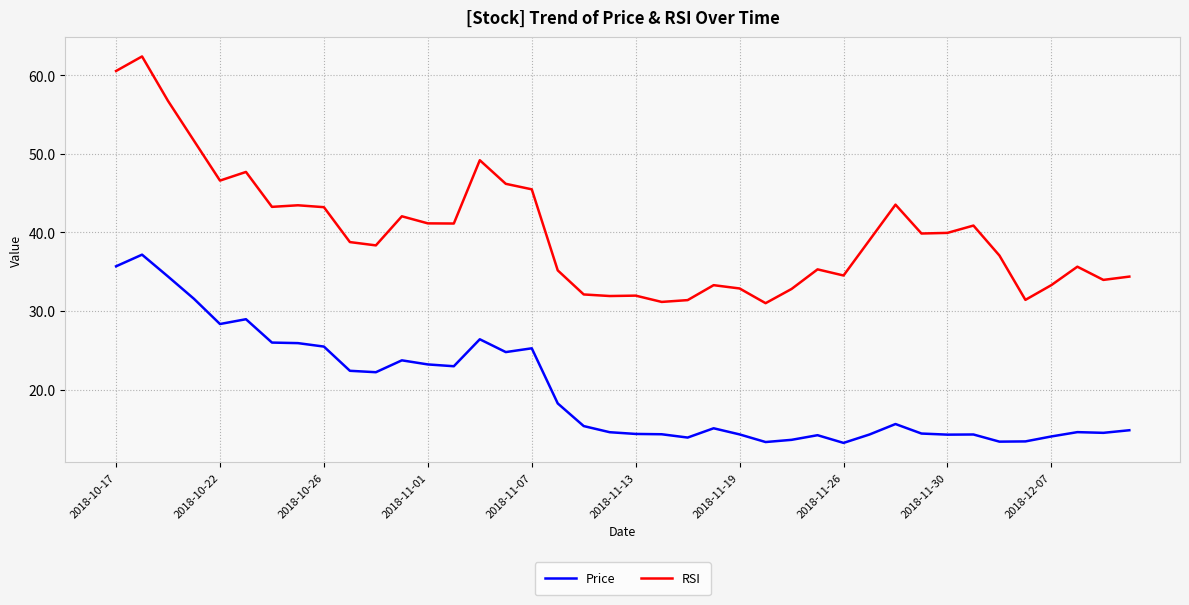

Rank the series by their maximum value, from highest to lowest.

RSI, Price